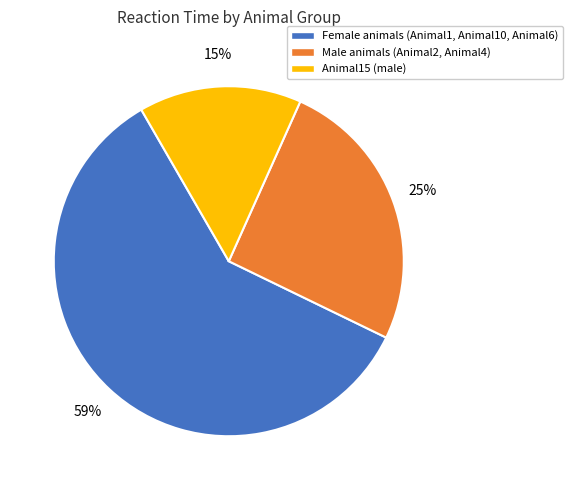

Approximately how many times larger is the value at Male animals (Animal2, Animal4) compared to Female animals (Animal1, Animal10, Animal6)?

0.4